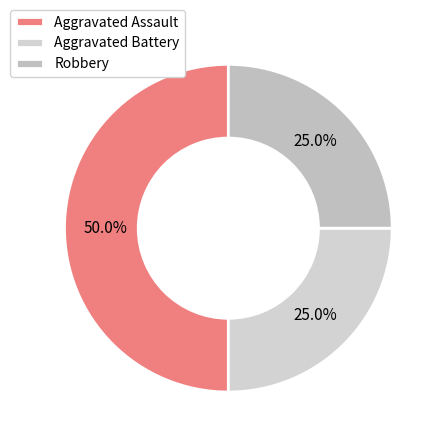

How many segments does this pie chart have?

3